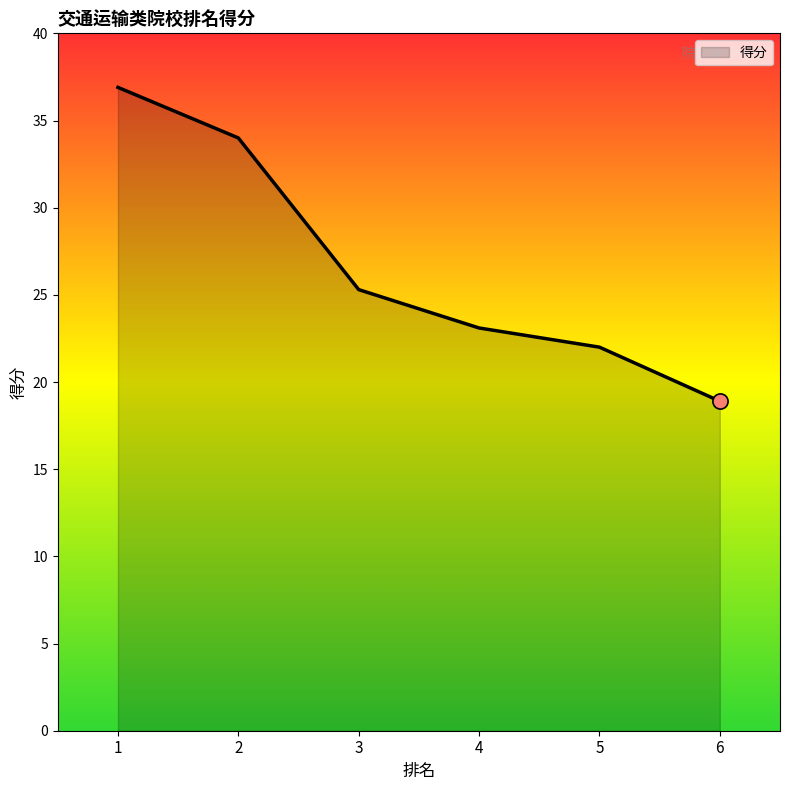

Approximately how many times larger is the value at 3 compared to 2?

0.7